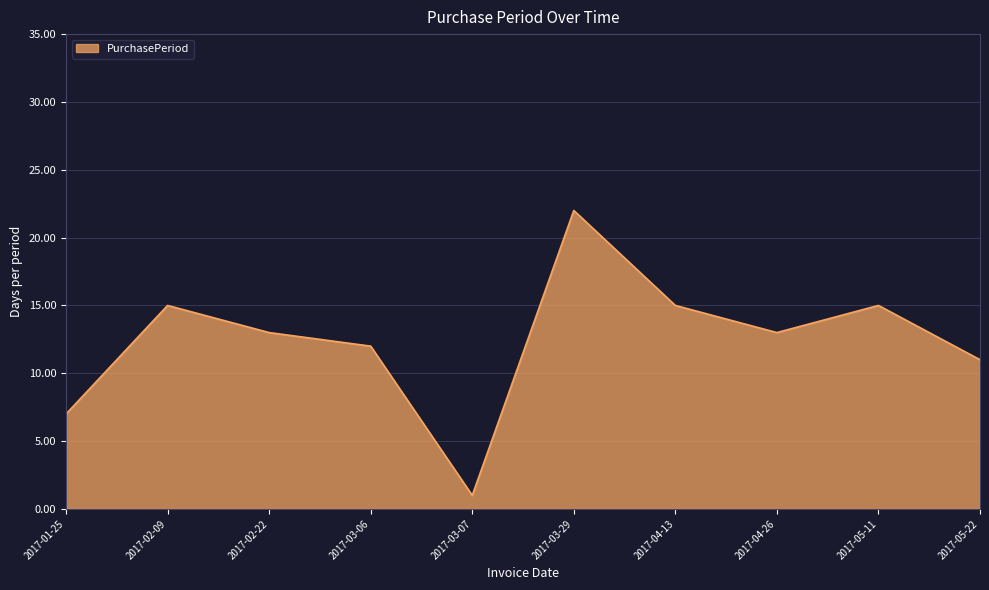

What is the ratio of the value at 2017-01-25 to the value at 2017-02-09?

0.5